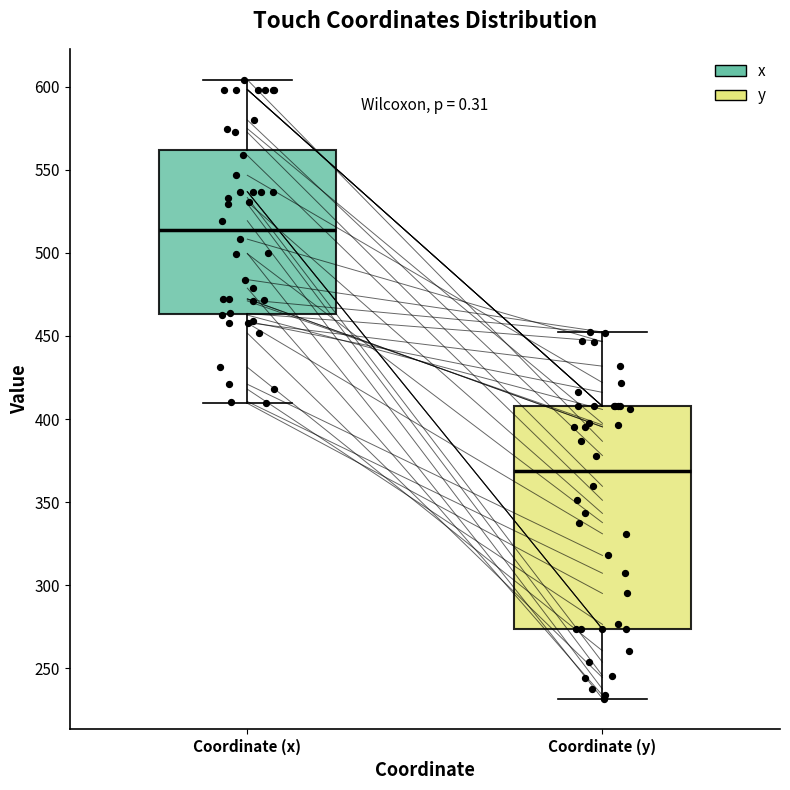

Where does the lower whisker of the box for Coordinate (x) end on the y-axis? The values are not printed on the chart, so give them approximately, as read against the axis.

410